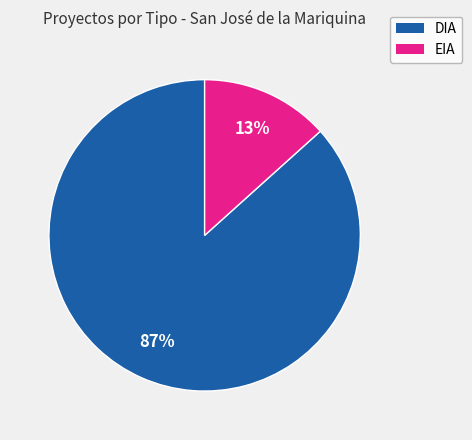

Is it true that DIA is 79% of the pie?

False